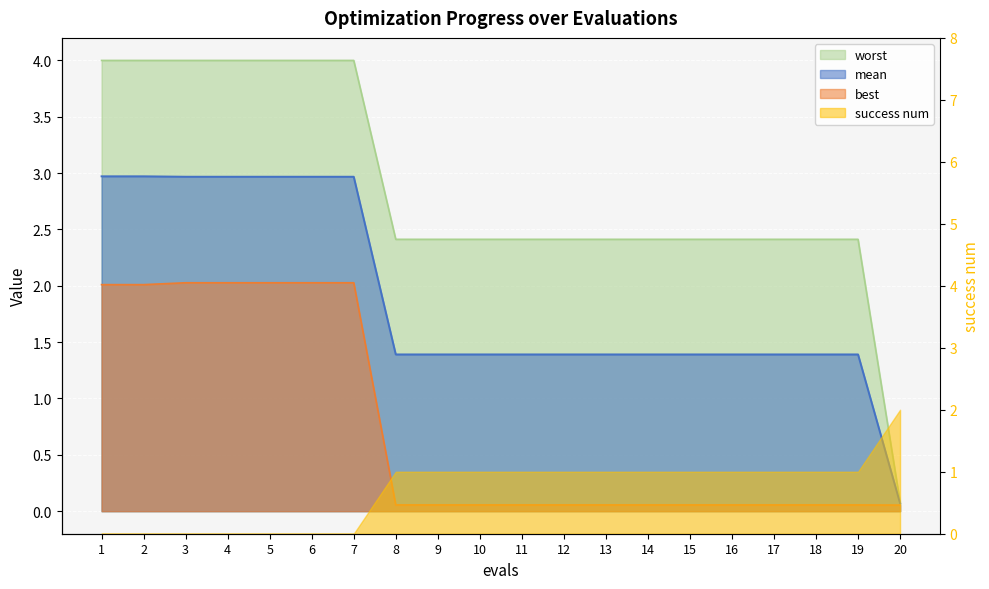

Is the value of worst at 12 greater than the value of best at 17?

Yes